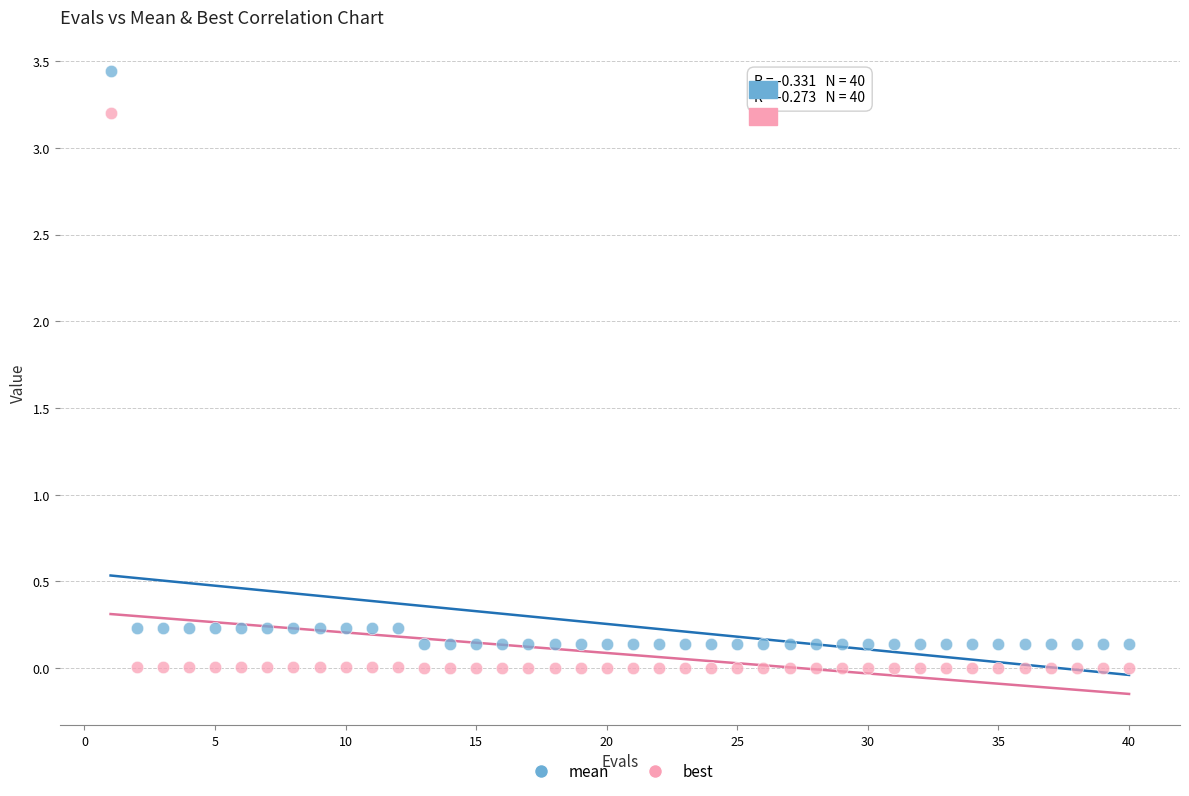

Which series reaches the minimum Y coordinate?

best